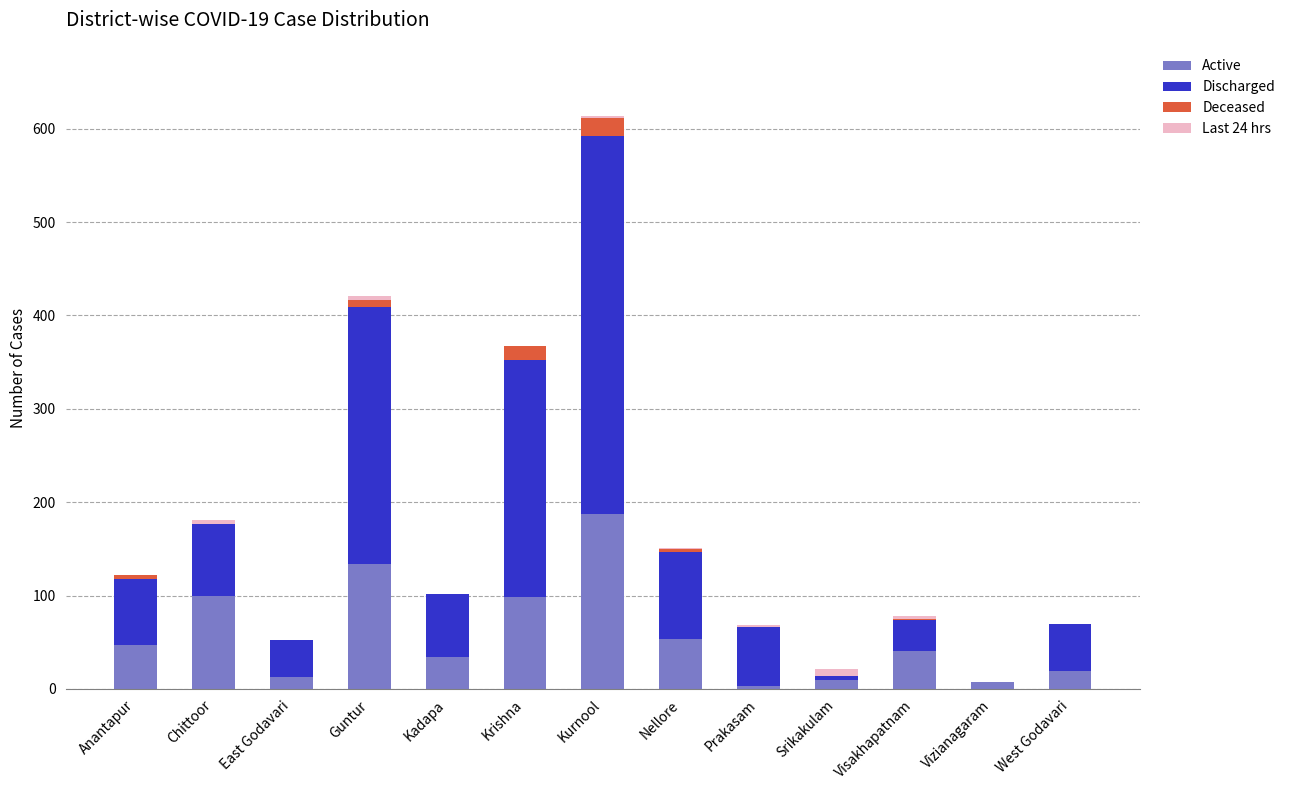

What is the maximum value for Active?

187